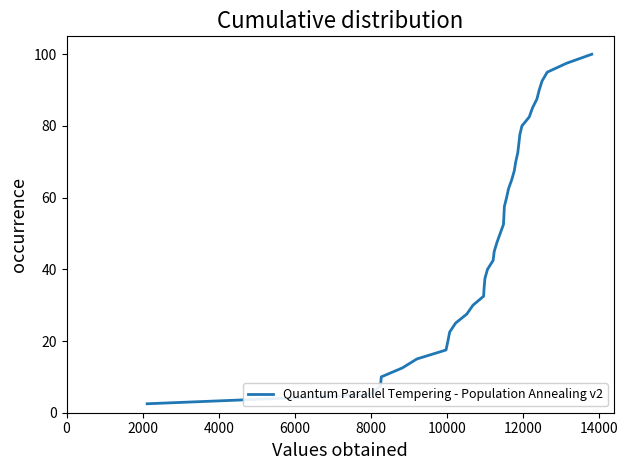

What is the difference between the maximum and second lowest values?

95.0